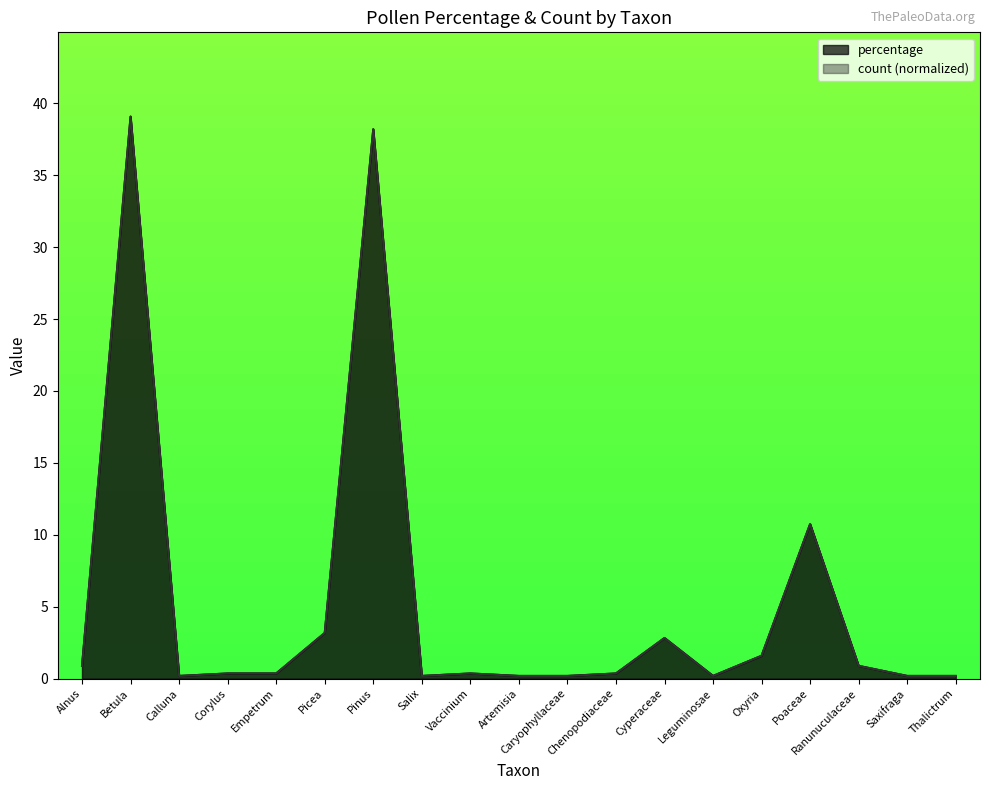

Reading right to left, transcribe all the data shown in this chart.

percentage: 0.2	0.2	0.9	10.7	1.6	0.2	2.8	0.3	0.2	0.2	0.3	0.2	38.2	3.2	0.3	0.3	0.2	39.1	0.9
count: 0.2	0.2	0.9	10.7	1.6	0.2	2.8	0.4	0.2	0.2	0.4	0.2	38.2	3.2	0.4	0.4	0.2	39.1	0.9